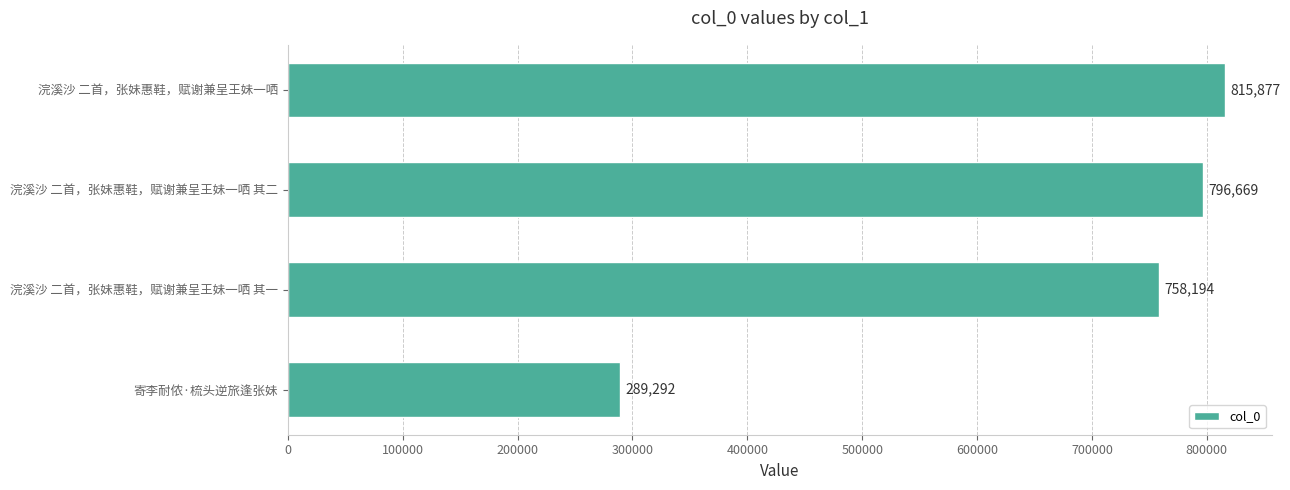

Reading bottom to top, list all the values displayed in this chart.

寄李耐侬·梳头逆旅逢张妹=289292	浣溪沙 二首，张妹惠鞋，赋谢兼呈王妹一哂 其一=758194	浣溪沙 二首，张妹惠鞋，赋谢兼呈王妹一哂 其二=796669	浣溪沙 二首，张妹惠鞋，赋谢兼呈王妹一哂=815877